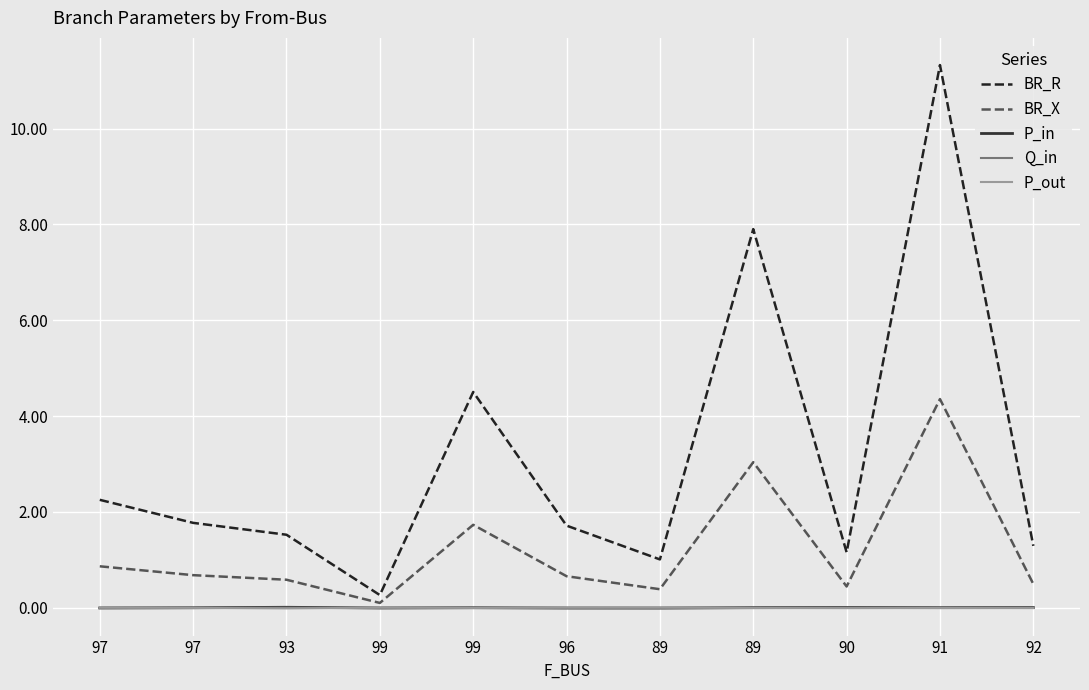

Is this an area chart (filled region under the line)?

No